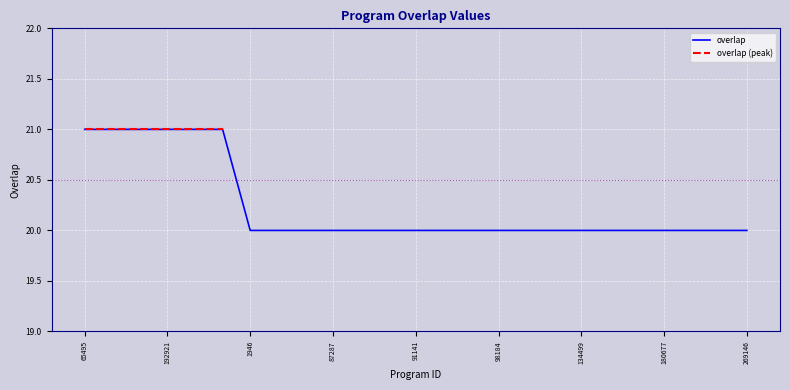

At which category does the chart reach its peak across all series?

65495